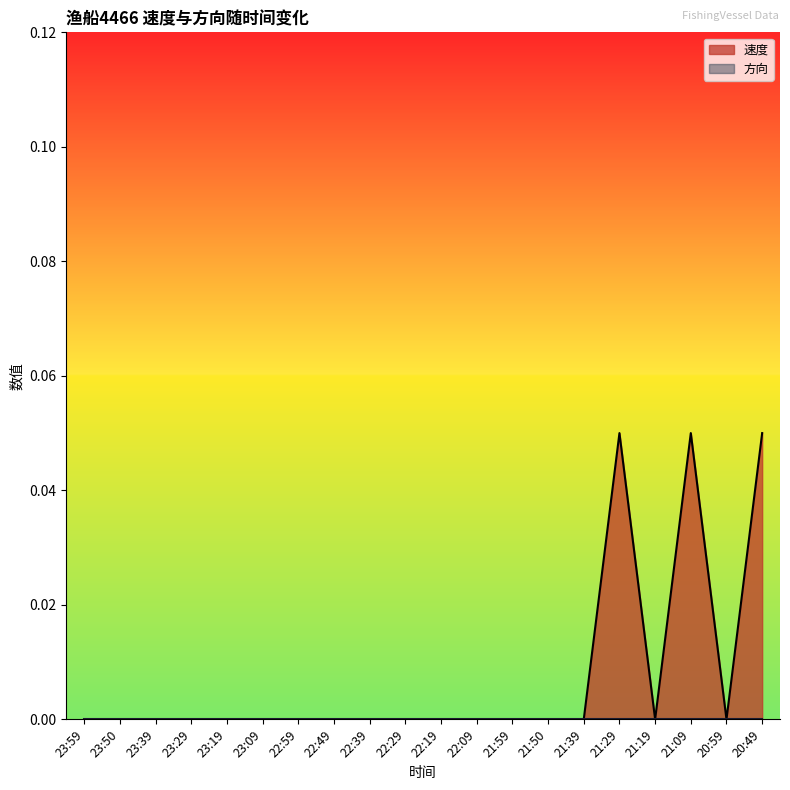

The chart shows a value of -0.0 at 21:39. True or false?

False